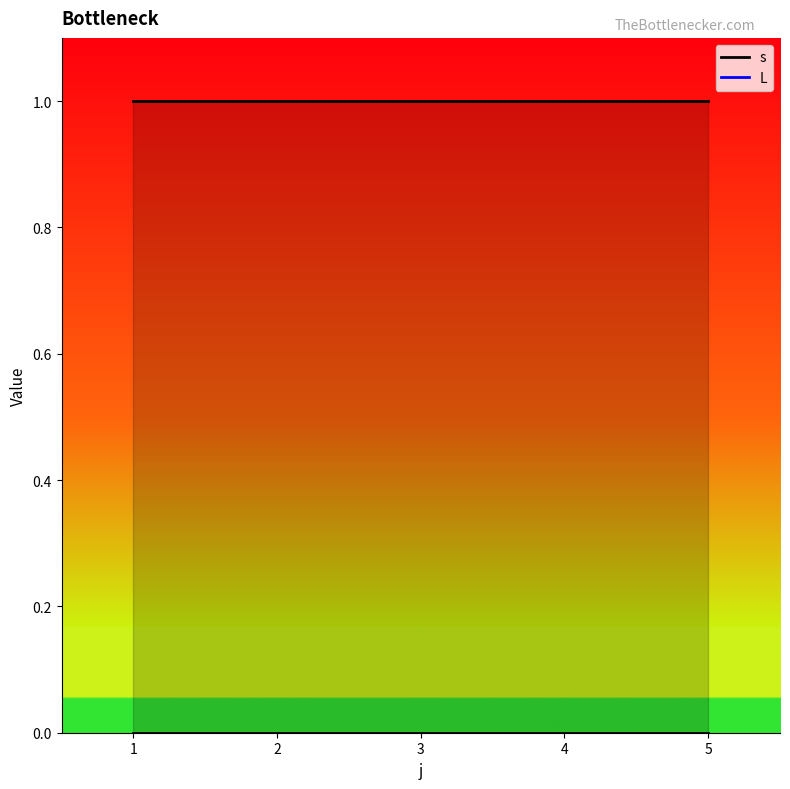

At which category is the sum across all series the highest?

1